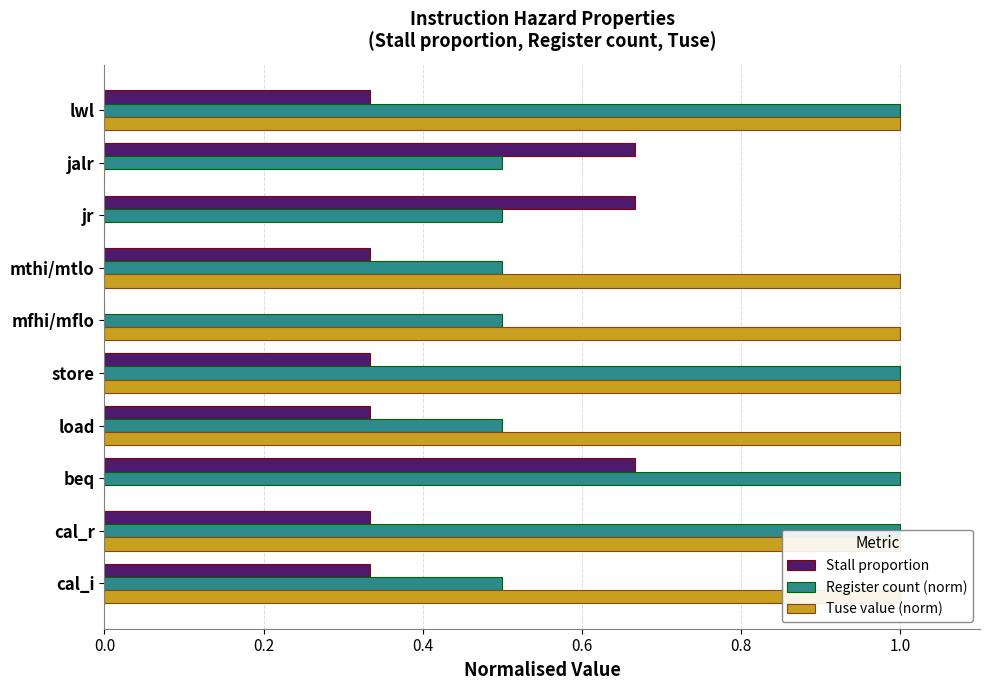

What is the average value of the Tuse value (norm) series?

0.7